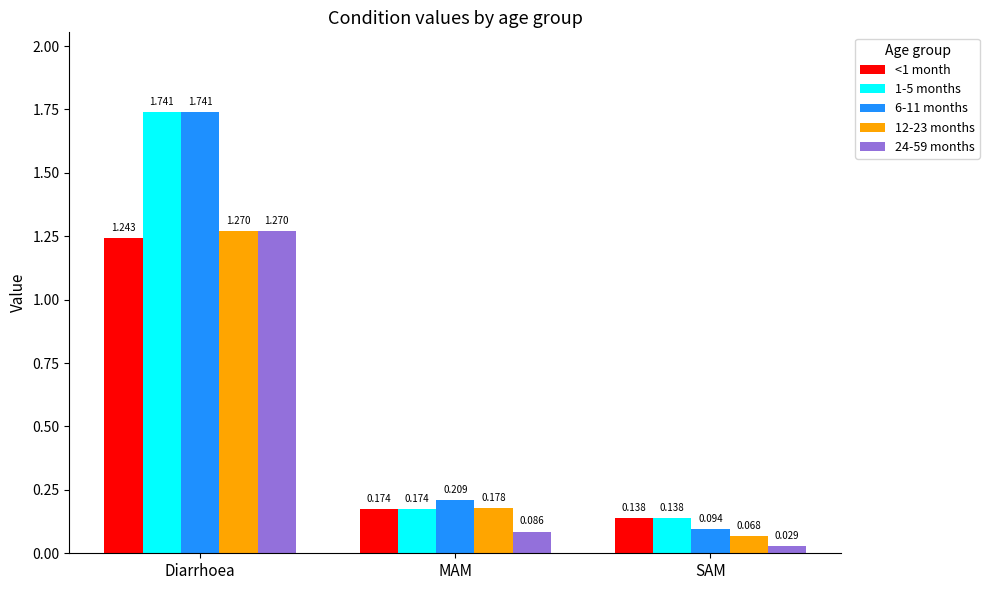

List the labels in order of <1 month value, largest first.

Diarrhoea, MAM, SAM